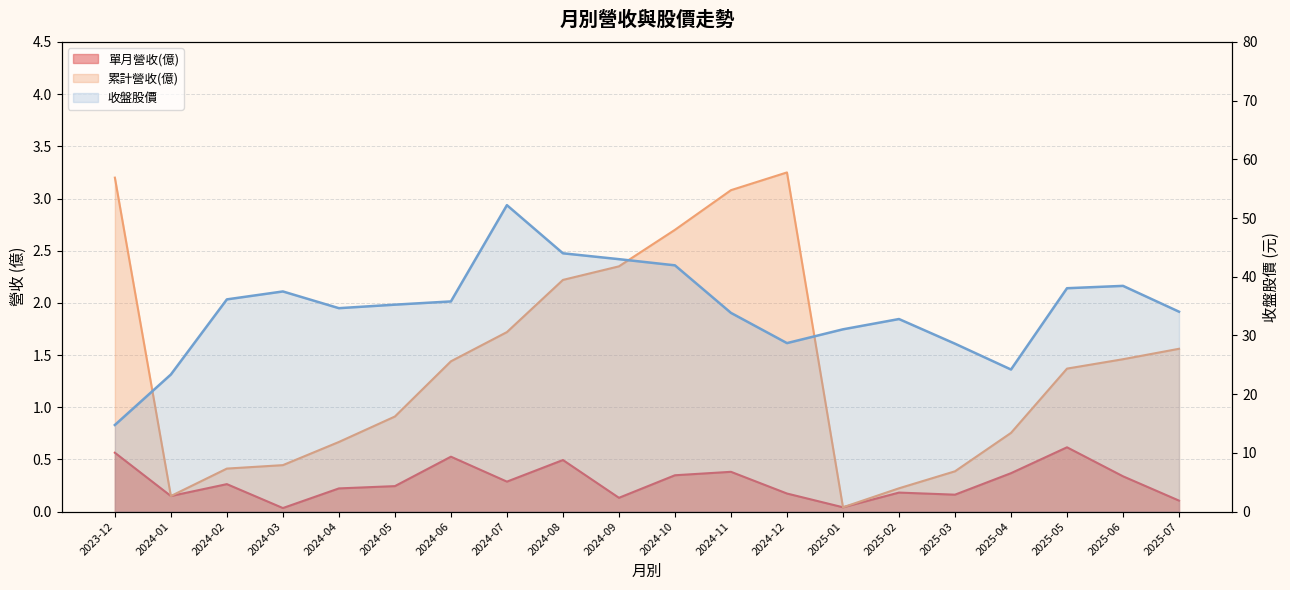

How many data points are less than 35?

10